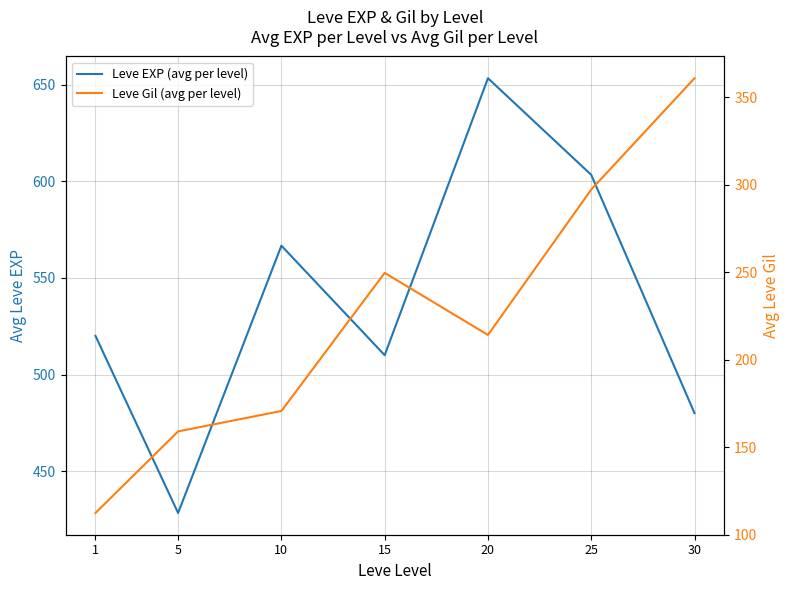

Which has a higher value, 5 or 1?

1